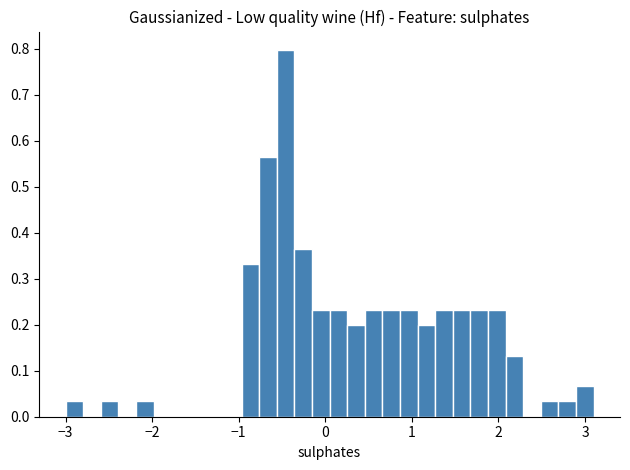

Read against the x-axis, roughly where is the centre of the tallest bar?

-0.5